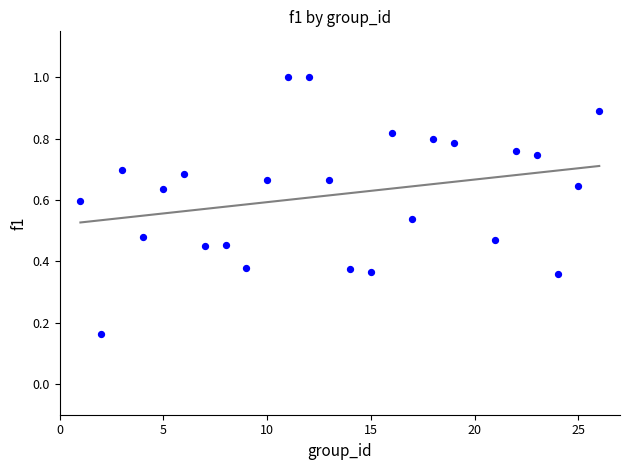

What is the range of X values (max minus min)?

25.0